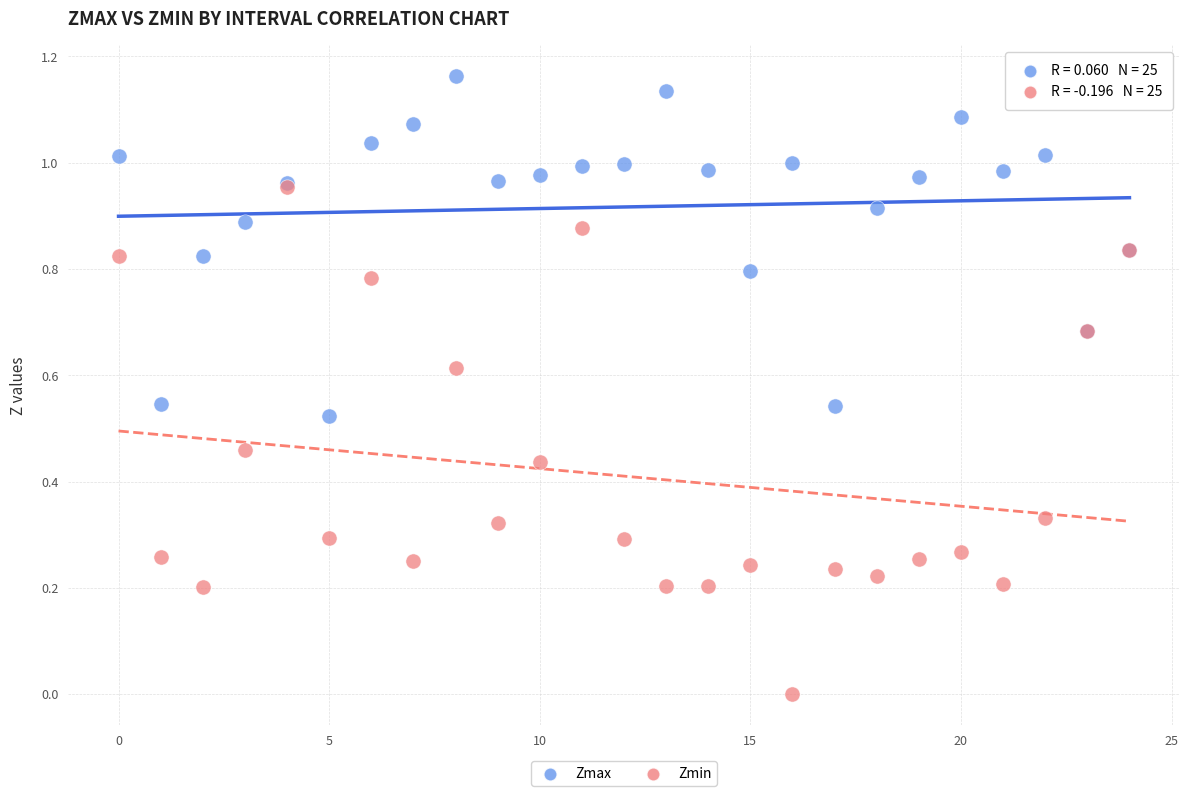

What are all the series names shown in the legend?

Zmax, Zmin